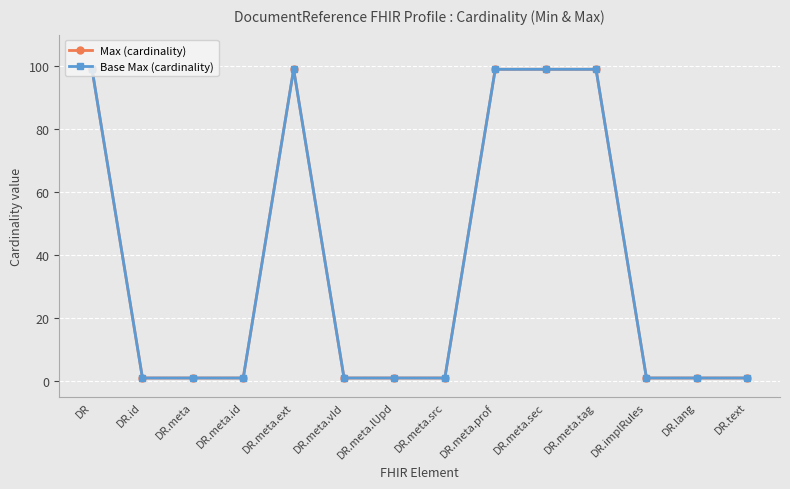

What is the total value across all series at DR.meta.sec?

198